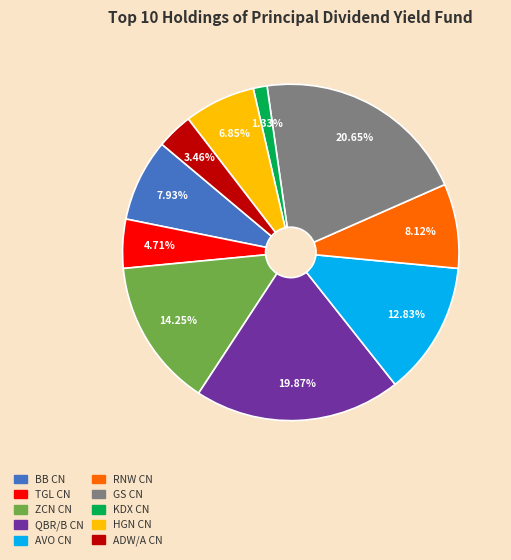

Is there a majority slice in this chart?

No